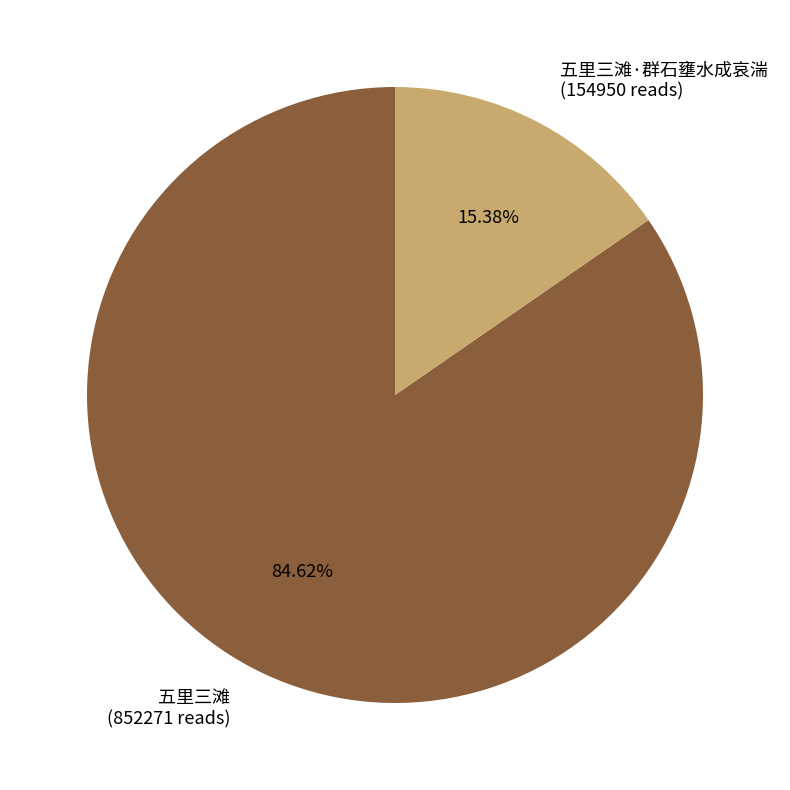

Is 五里三滩·群石壅水成哀湍 (154950 reads) the majority of the pie?

No